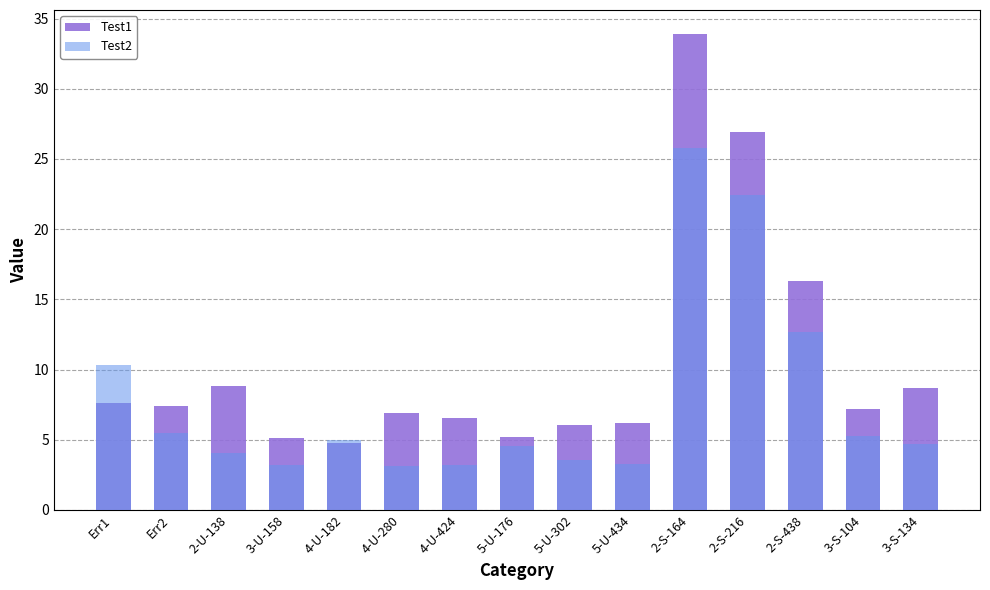

Reading left to right, what are all the values shown in this chart?

Test1: Err1=7.6	Err2=7.4	2-U-138=8.8	3-U-158=5.1	4-U-182=4.7	4-U-280=6.9	4-U-424=6.5	5-U-176=5.2	5-U-302=6.1	5-U-434=6.2	2-S-164=33.9	2-S-216=26.9	2-S-438=16.3	3-S-104=7.2	3-S-134=8.7
Test2: Err1=10.3	Err2=5.5	2-U-138=4.1	3-U-158=3.2	4-U-182=5.0	4-U-280=3.1	4-U-424=3.2	5-U-176=4.6	5-U-302=3.6	5-U-434=3.3	2-S-164=25.7	2-S-216=22.4	2-S-438=12.6	3-S-104=5.3	3-S-134=4.7